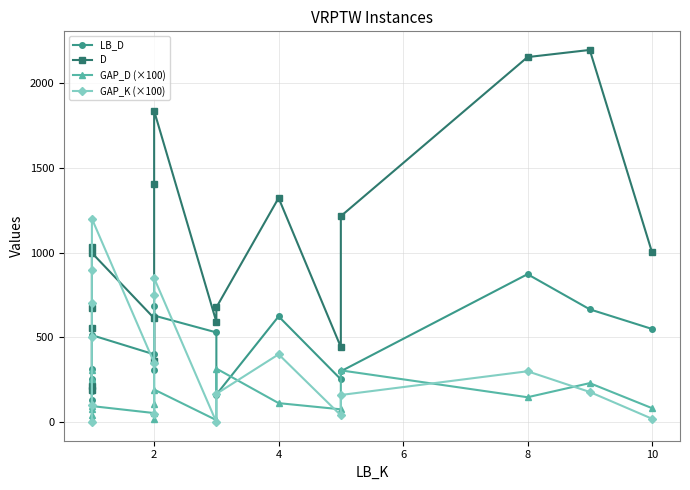

Is the value of GAP_D (×100) at 7 greater than the value of LB_D at 14?

No